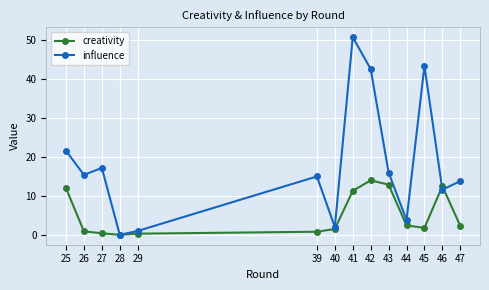

At 46, list the series in order from smallest to largest.

influence, creativity